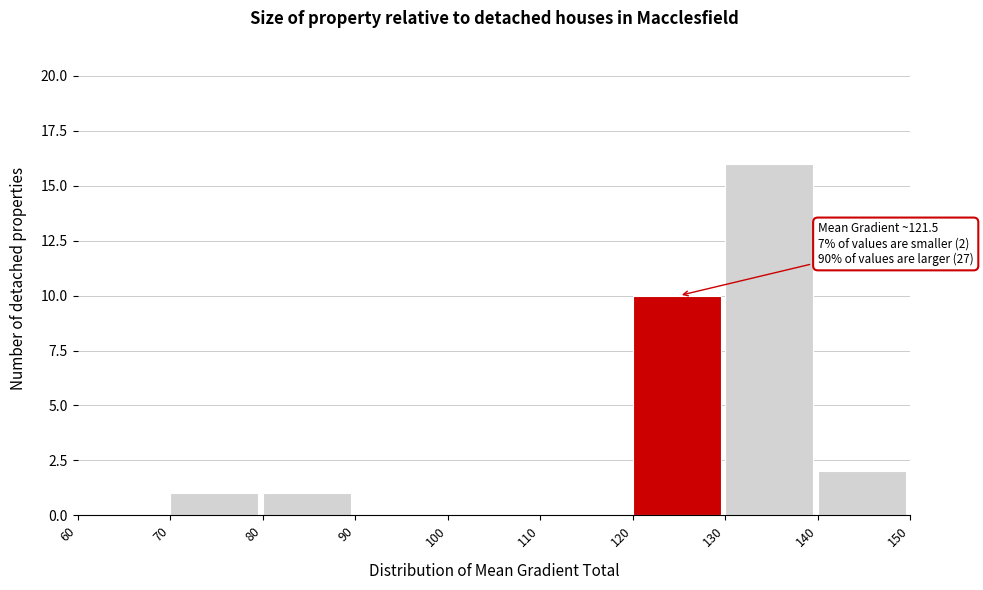

Which range on the x-axis has the tallest bar?

130 to 140